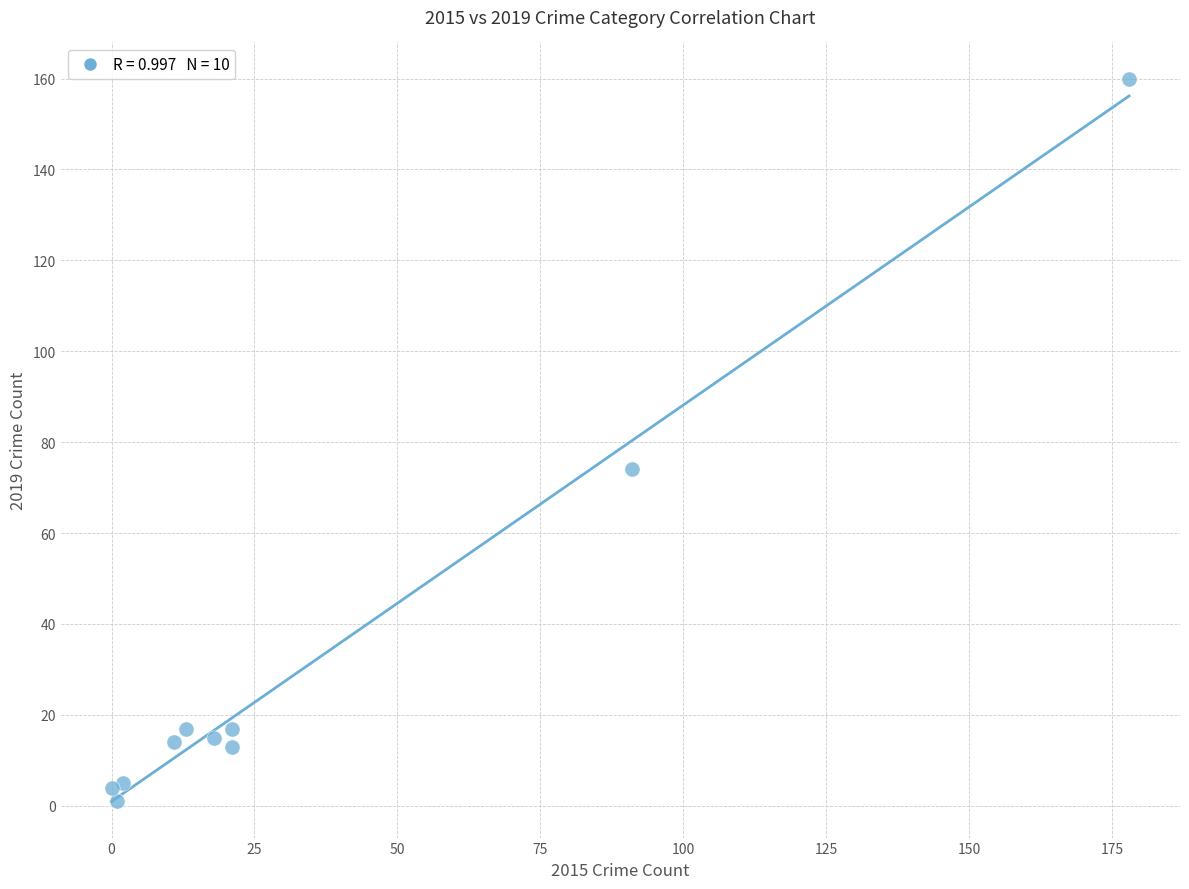

What Y value in the scatter plot is closest to 80?

74